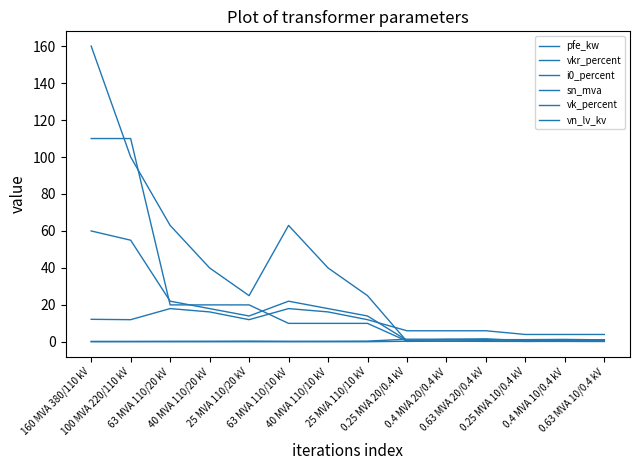

Is this an area chart (filled region under the line)?

No